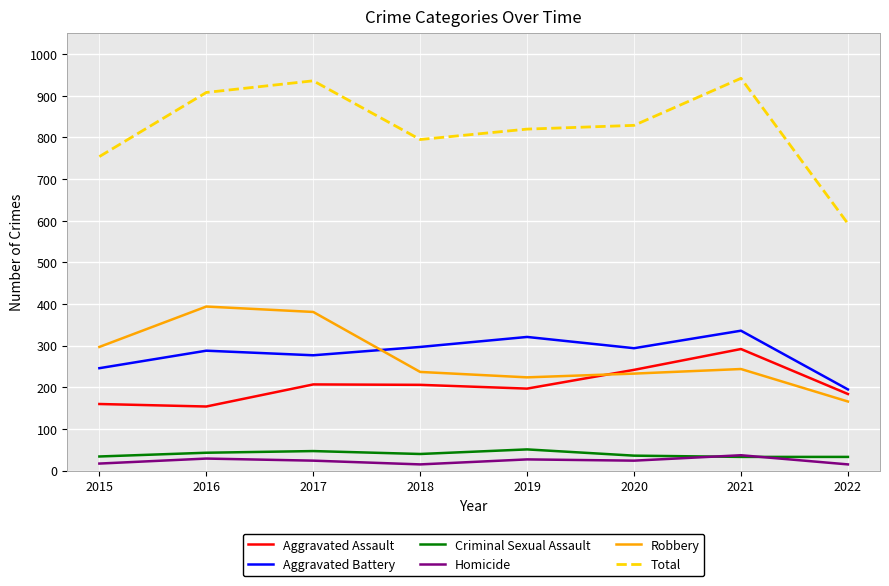

Does the chart have visible grid lines?

Yes